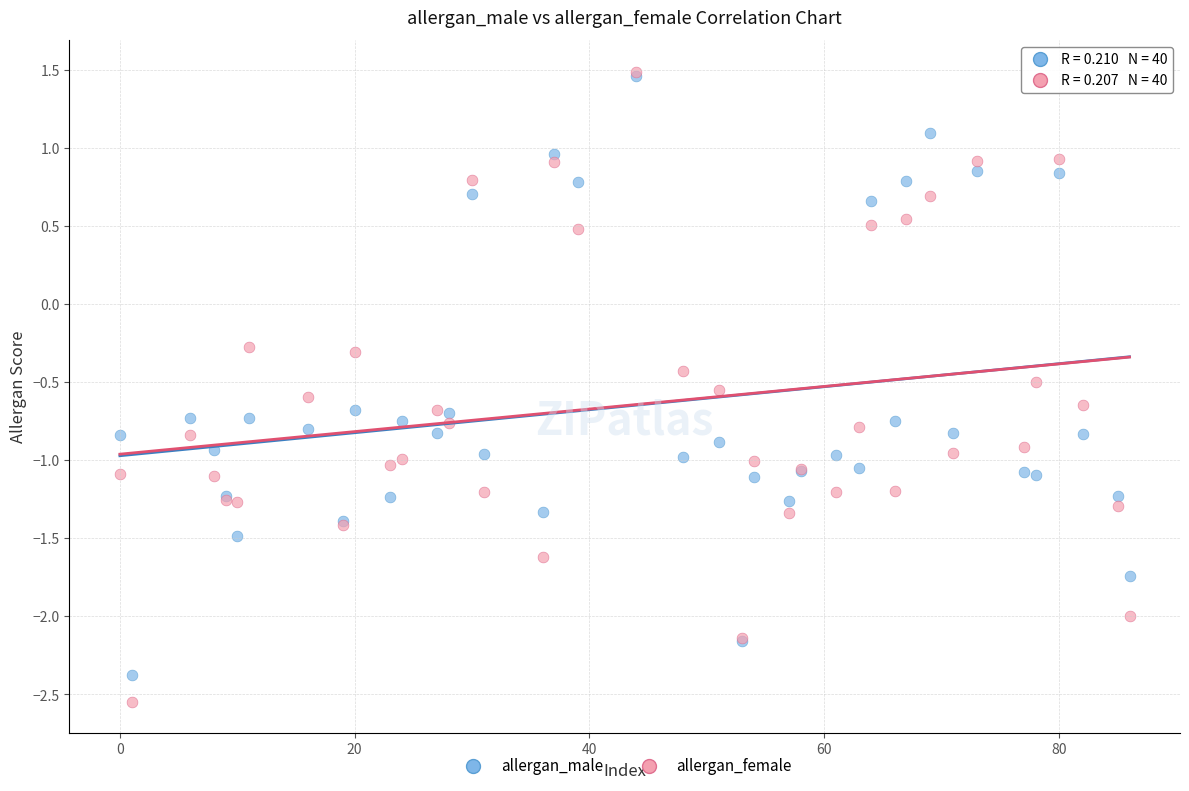

What are all the series names shown in the legend?

allergan_male, allergan_female